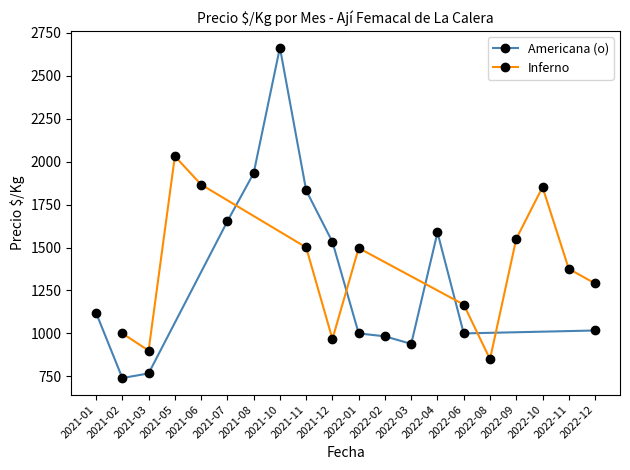

The value of Americana (o) at 2022-06 is 1000. True or false?

True